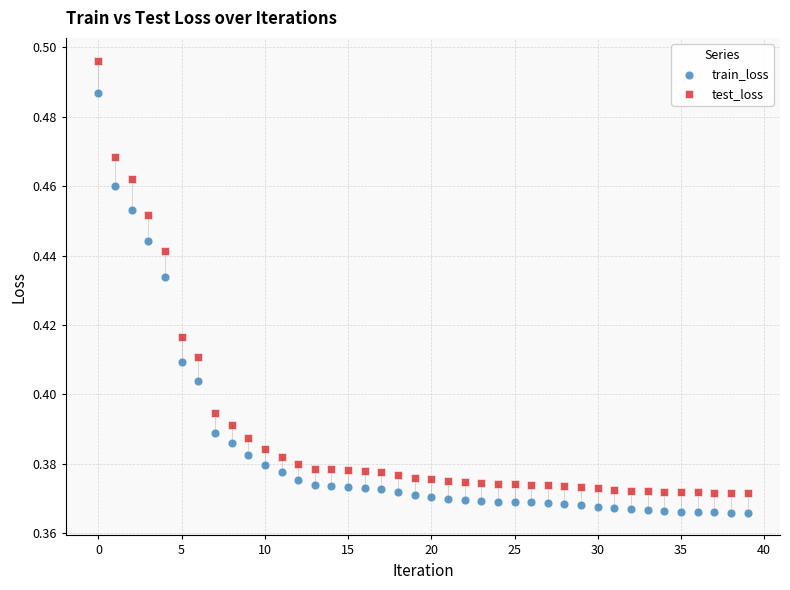

What are all the series names shown in the legend?

train_loss, test_loss